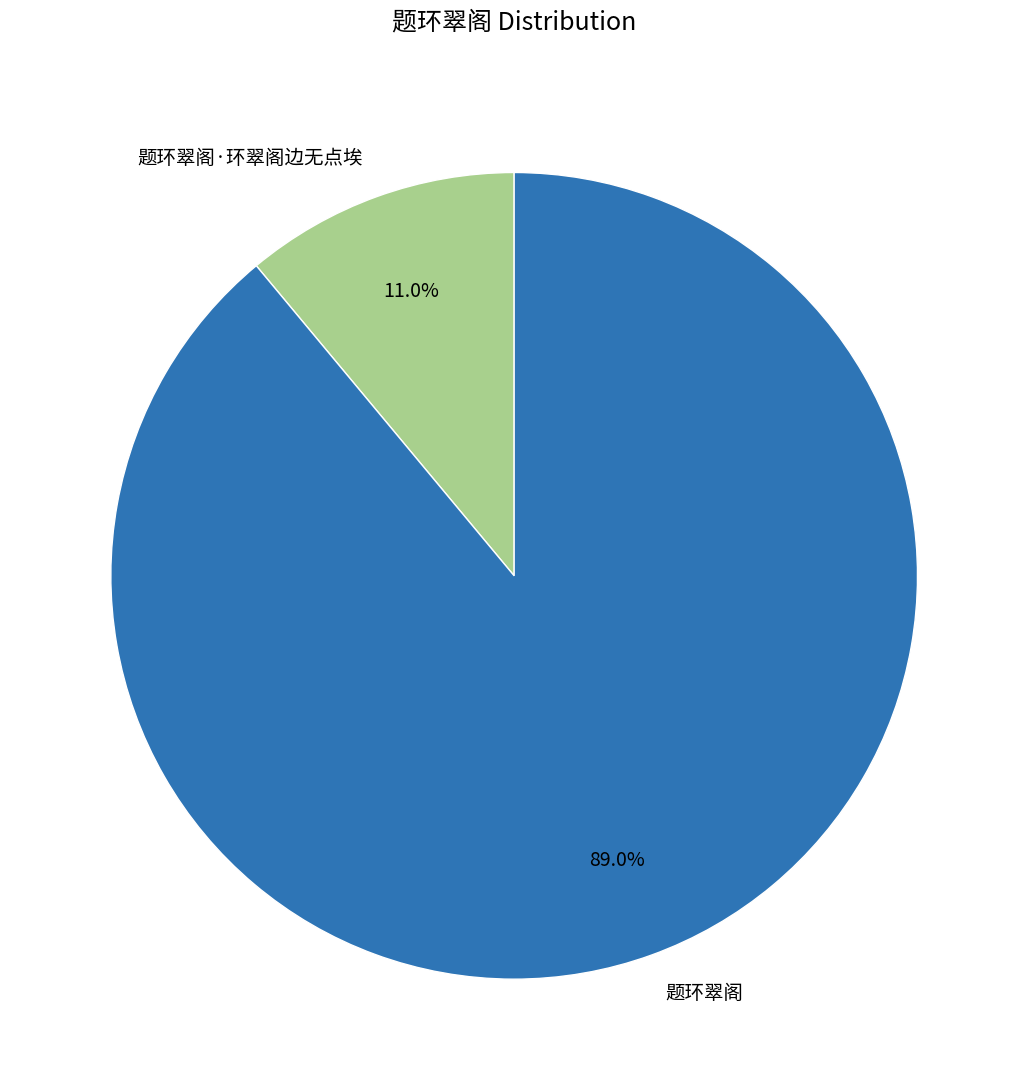

Does any single category account for the majority?

Yes